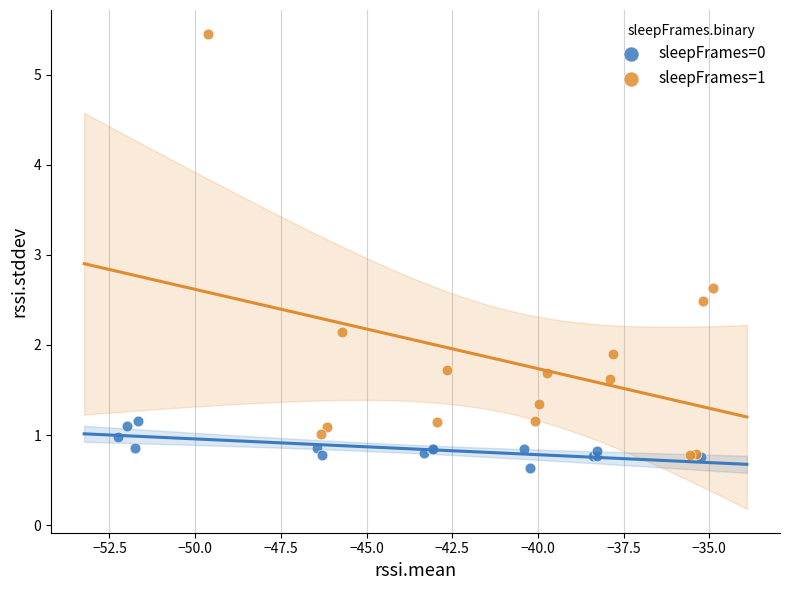

Which series contains the lowest Y value?

sleepFrames=0